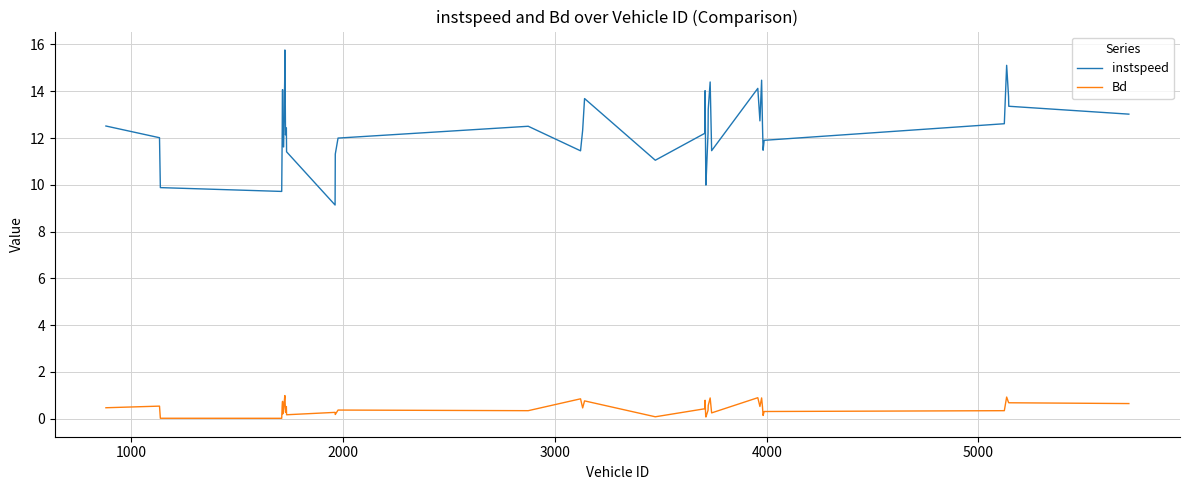

True or false: instspeed and Bd intersect in this chart.

False